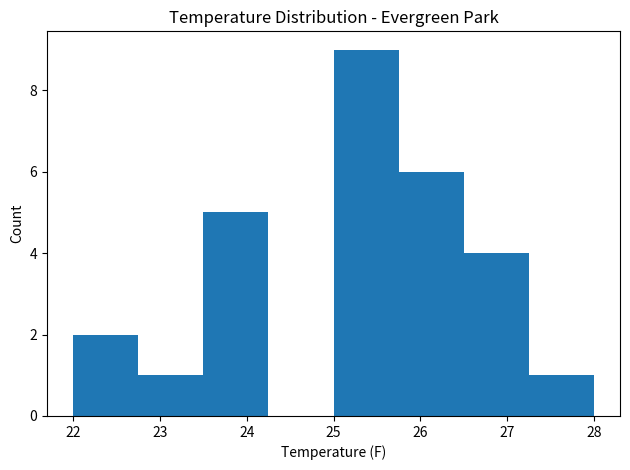

Reading left to right, transcribe this chart: for each bar, give the range it covers on the x-axis and its height. Neither the bar edges nor the heights are printed on the chart, so give them approximately, as read against the axes.

22.00 to 22.75: 2
22.75 to 23.50: 1
23.50 to 24.25: 5
24.25 to 25.00: 0
25.00 to 25.75: 9
25.75 to 26.50: 6
26.50 to 27.25: 4
27.25 to 28.00: 1